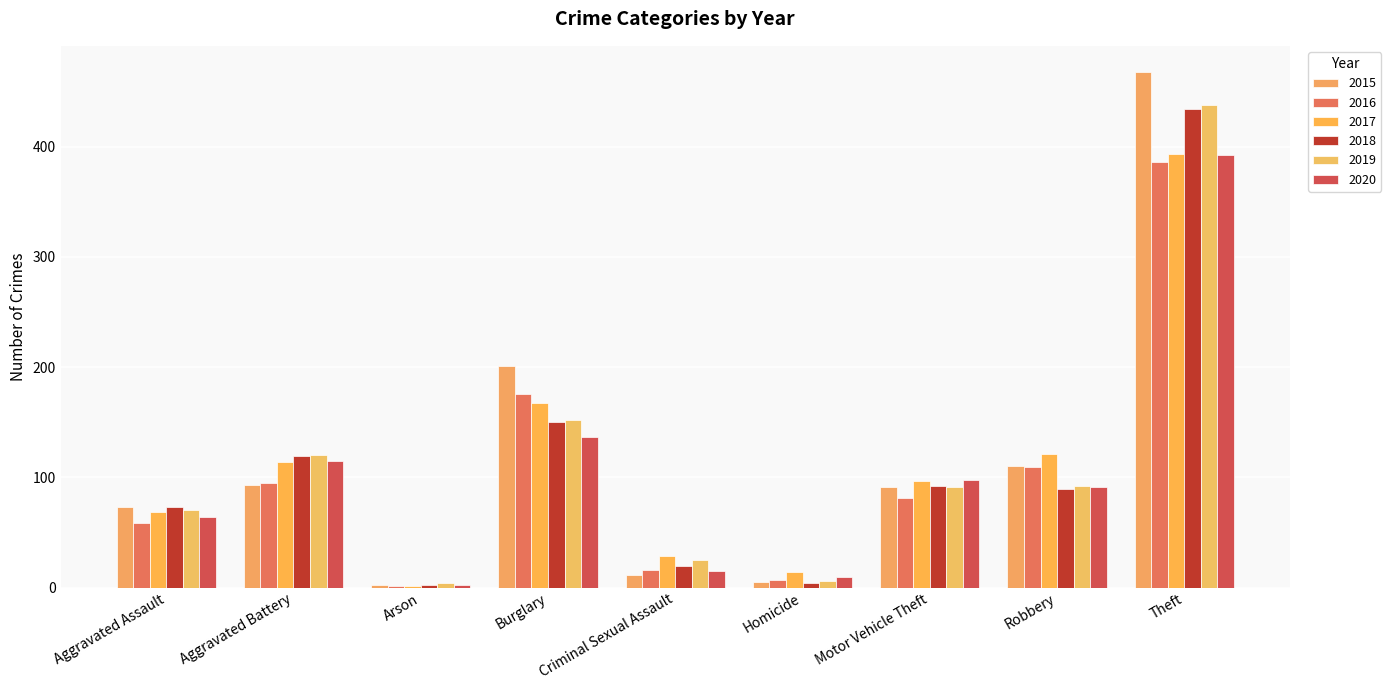

Which series has the widest spread of values?

2015